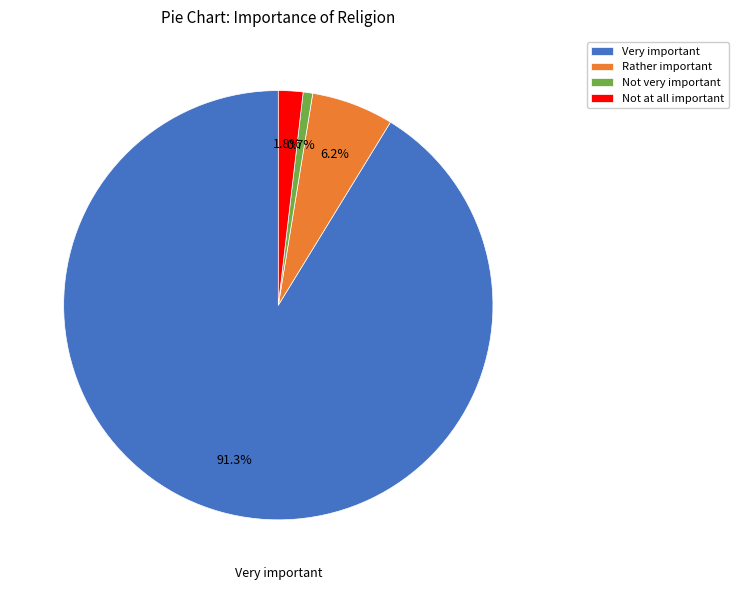

Which category has the biggest portion of the pie?

Very important